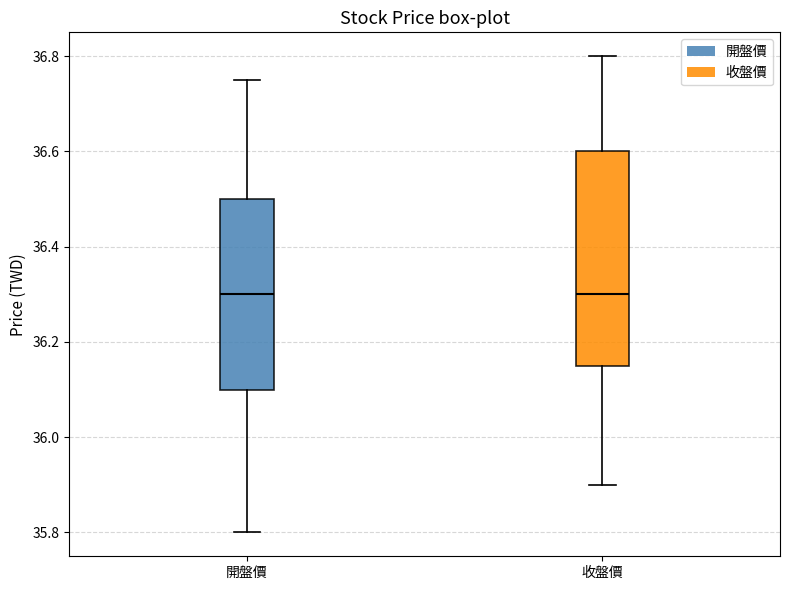

Which box is the tallest, from its lower edge to its upper edge?

收盤價